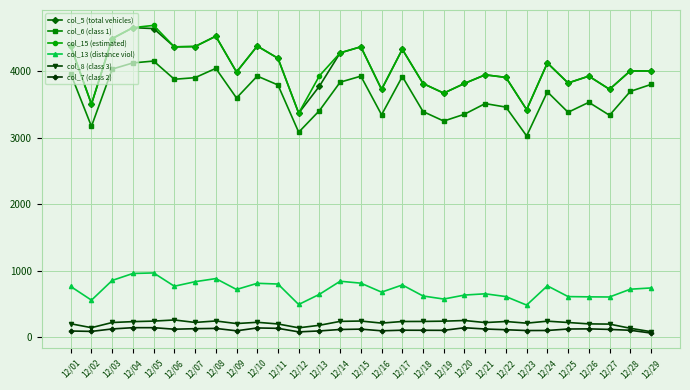

At which label does col_15 (estimated) reach its minimum?

12/12